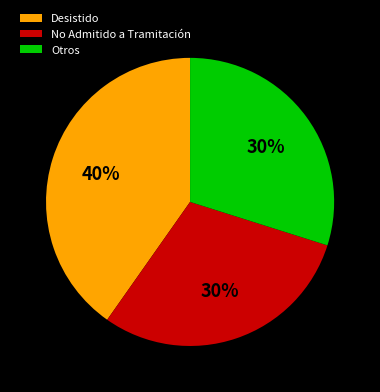

Is it true that Desistido is 53% of the pie?

False